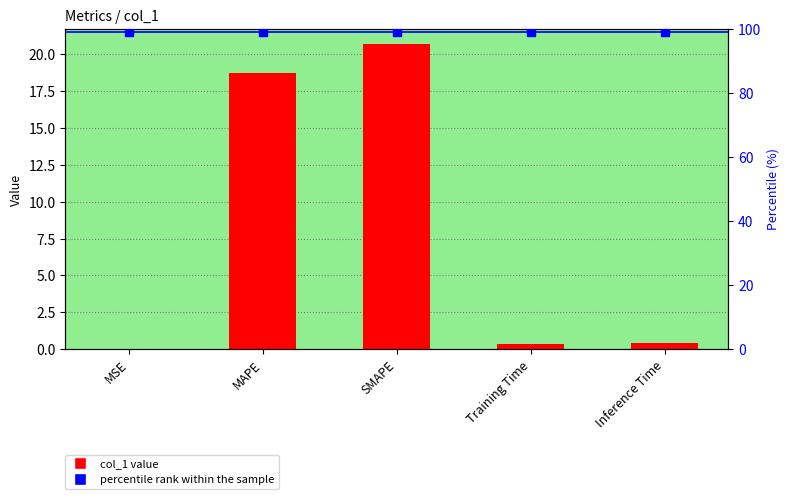

Which series contains the lowest Y value?

col_1